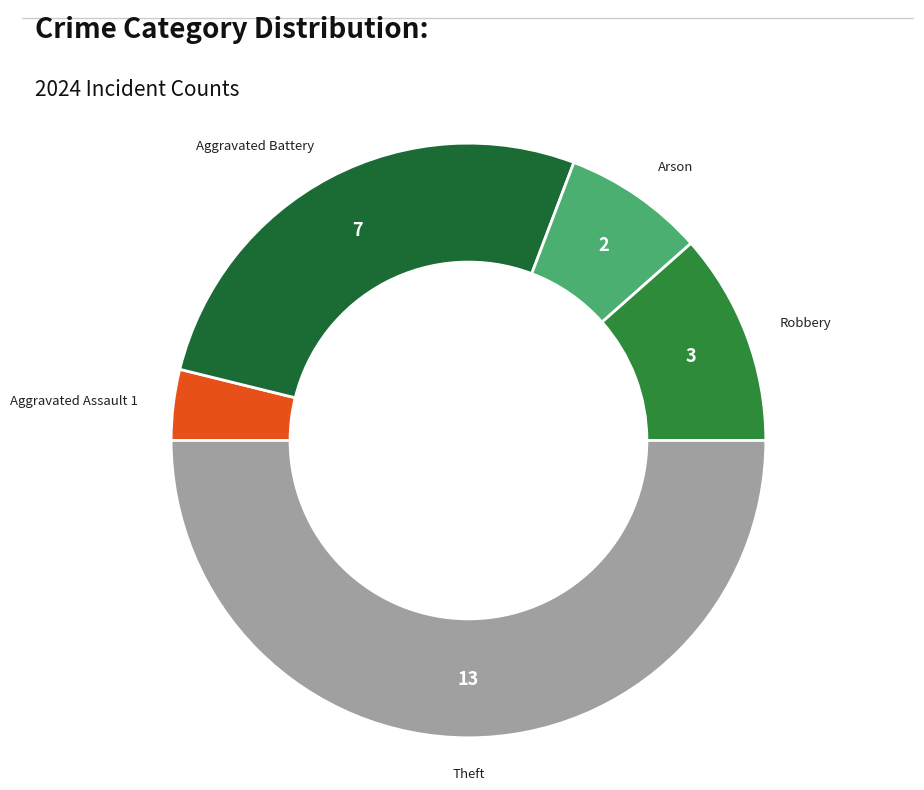

Count the number of slices in the pie.

5